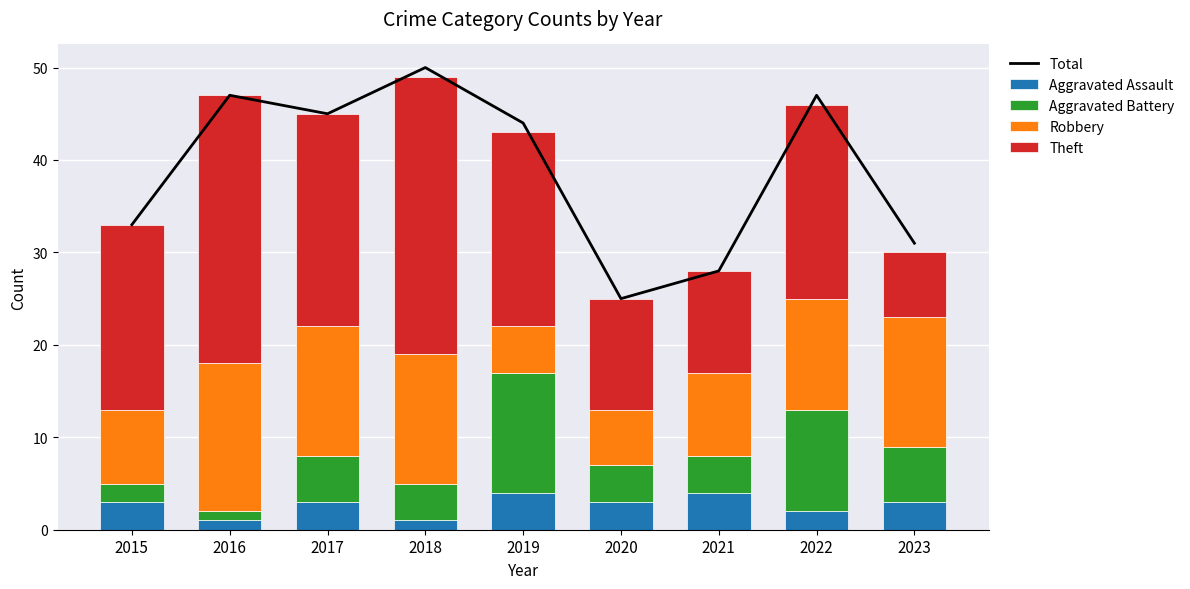

At which label does Total first exceed 44?

2016